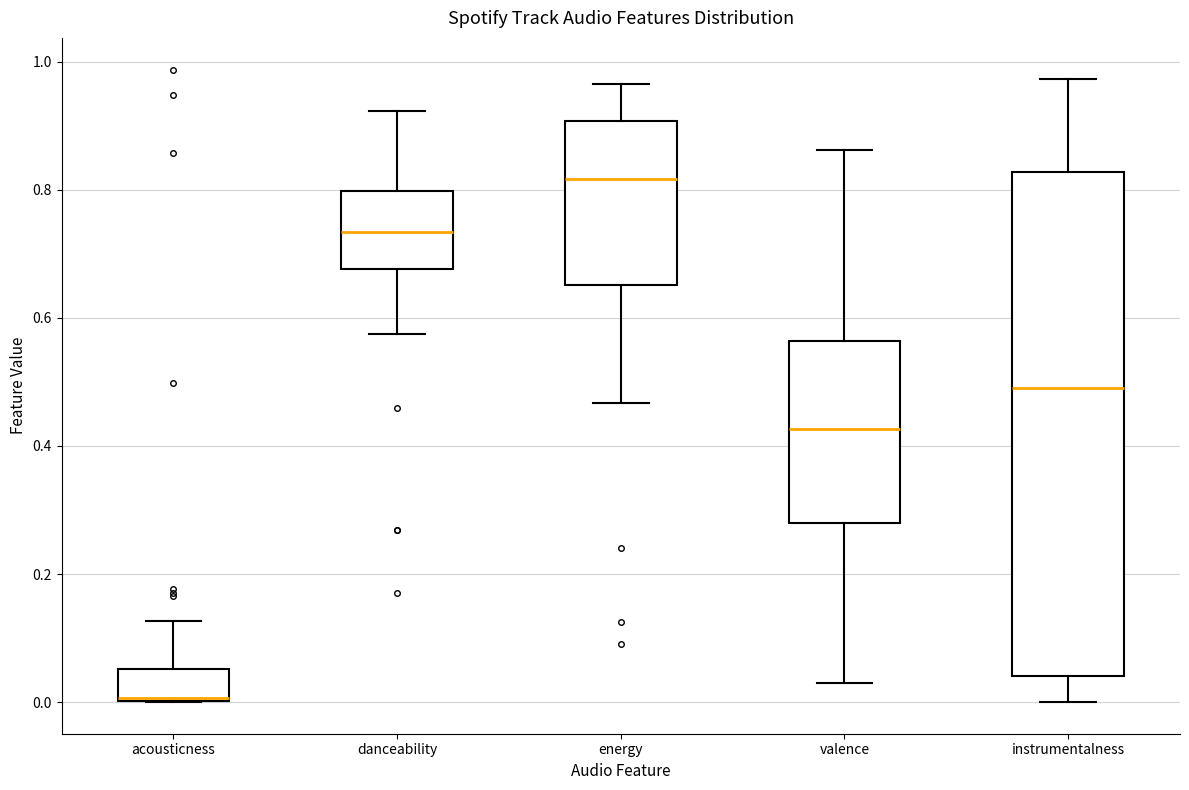

Reading left to right, transcribe this box plot: for each box, give where its median line is, the range the box spans, and where its two whiskers end, as read against the y-axis. The values are not printed on the chart, so give them approximately, as read against the axis.

acousticness: median 0.00 (drawn on the box's lower edge), box 0.00 to 0.06, whiskers 0.00 to 0.12
danceability: median 0.74, box 0.68 to 0.80, whiskers 0.58 to 0.92
energy: median 0.82, box 0.66 to 0.90, whiskers 0.46 to 0.96
valence: median 0.42, box 0.28 to 0.56, whiskers 0.02 to 0.86
instrumentalness: median 0.50, box 0.04 to 0.82, whiskers 0.00 to 0.98